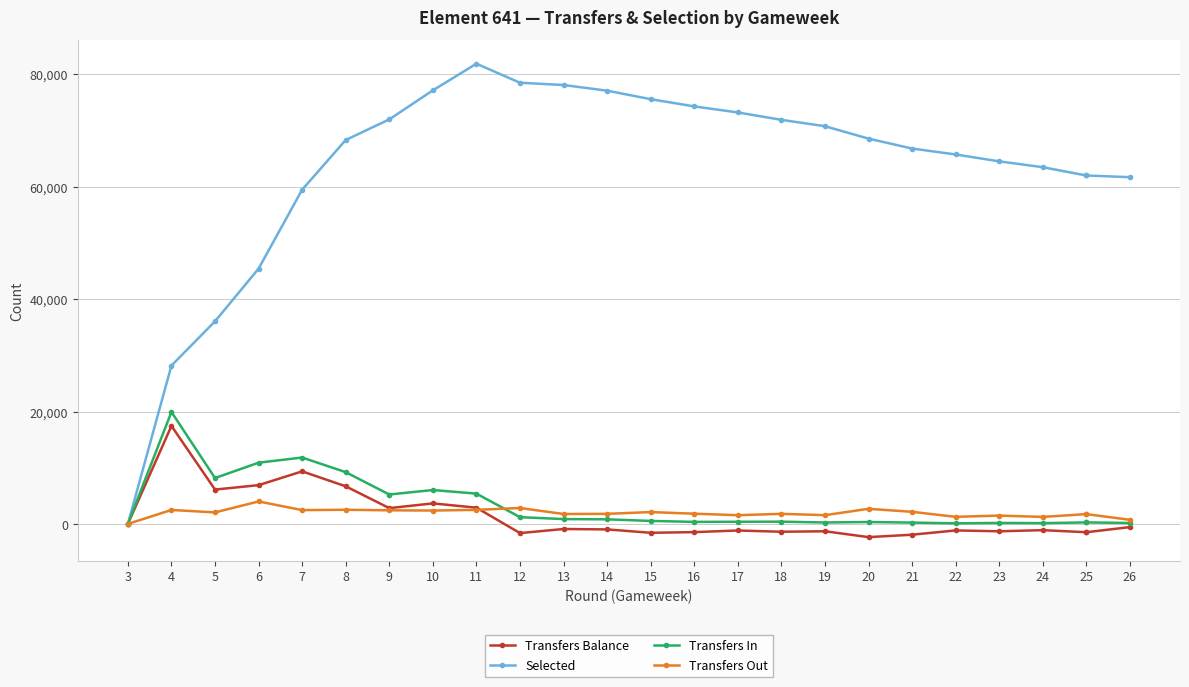

Is it true that Selected equals 81893 at 11?

True